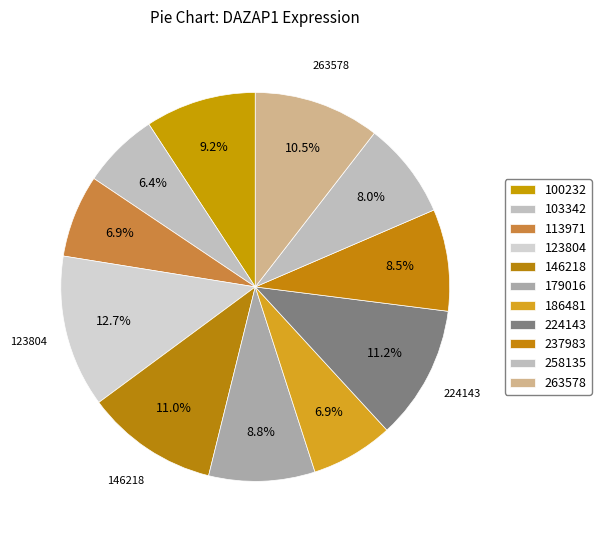

Which has a higher value, 103342 or 113971?

113971